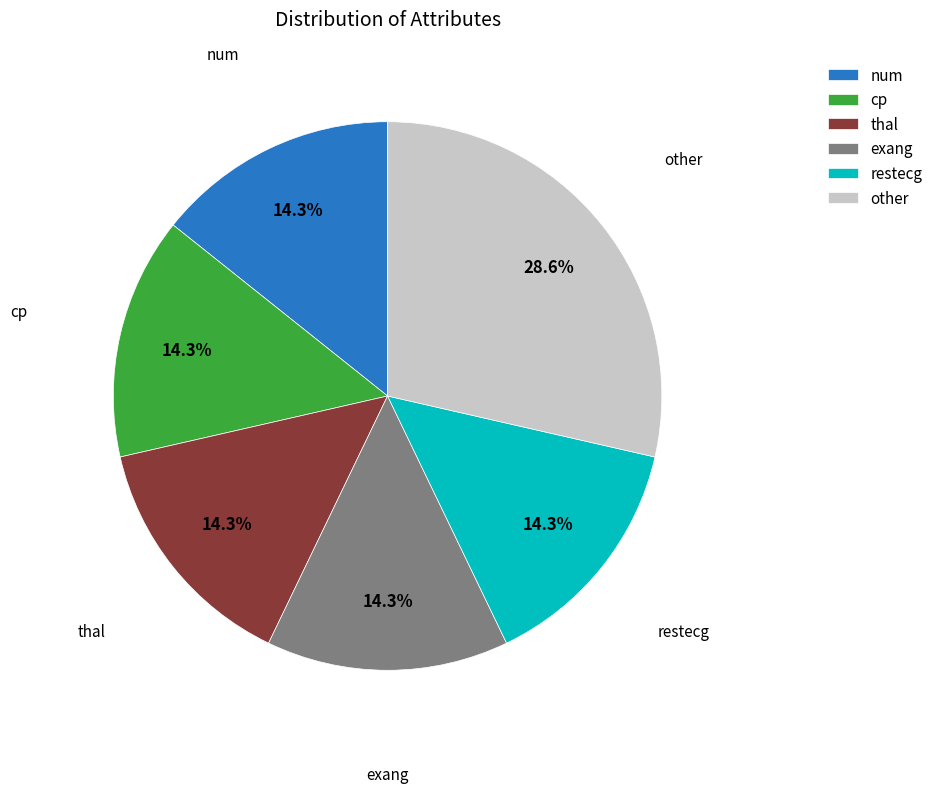

What is the largest slice in the pie chart?

other